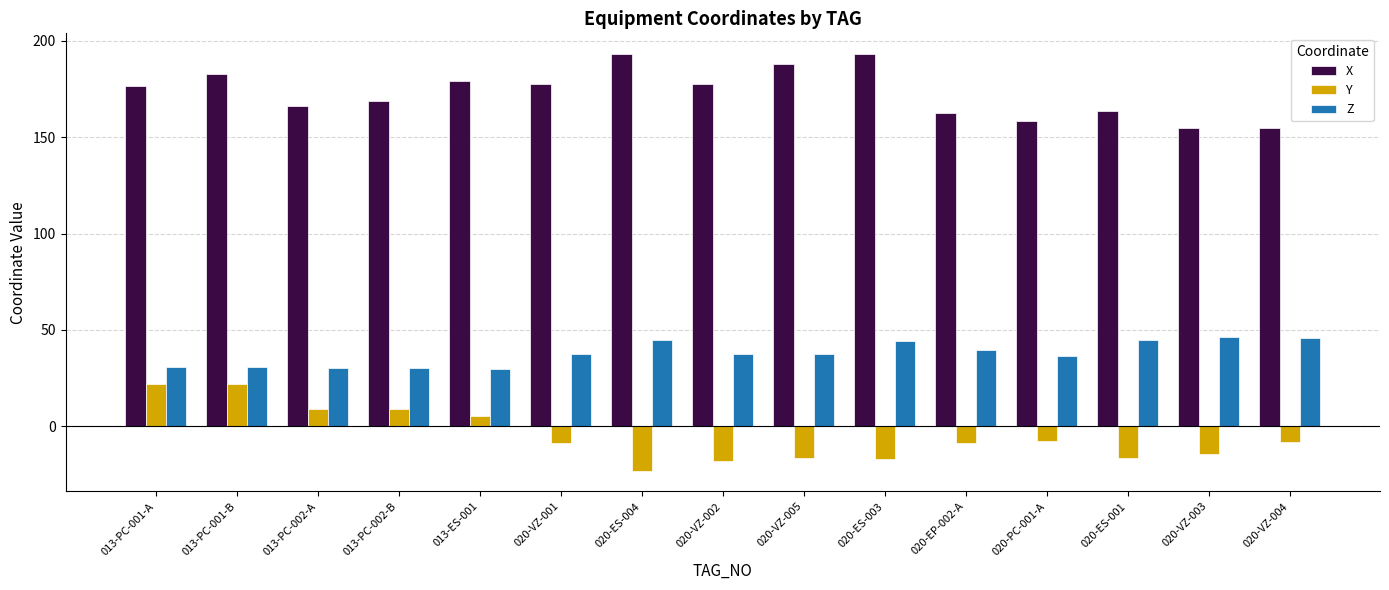

True or false: X has a value of 154.8 at 020-VZ-003.

True